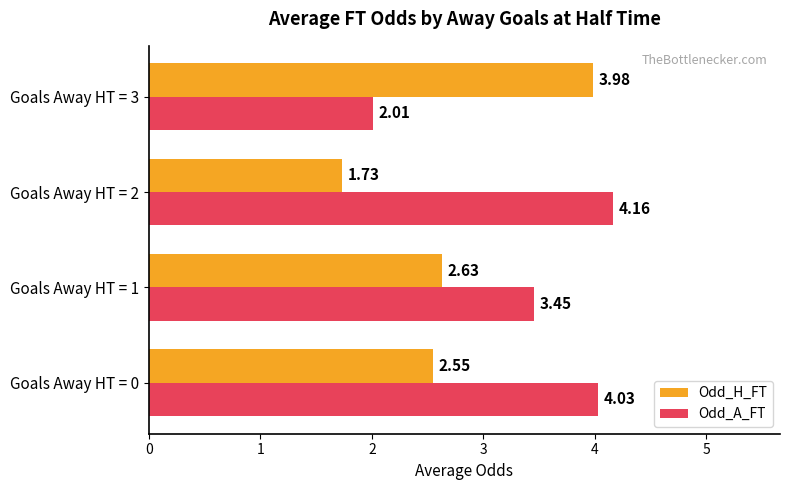

Which series changed the most between Goals Away HT = 0 and Goals Away HT = 3?

Odd_A_FT